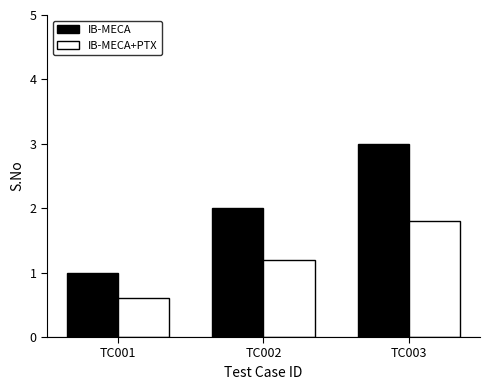

Count the IB-MECA values in the range 1 to 3.

3